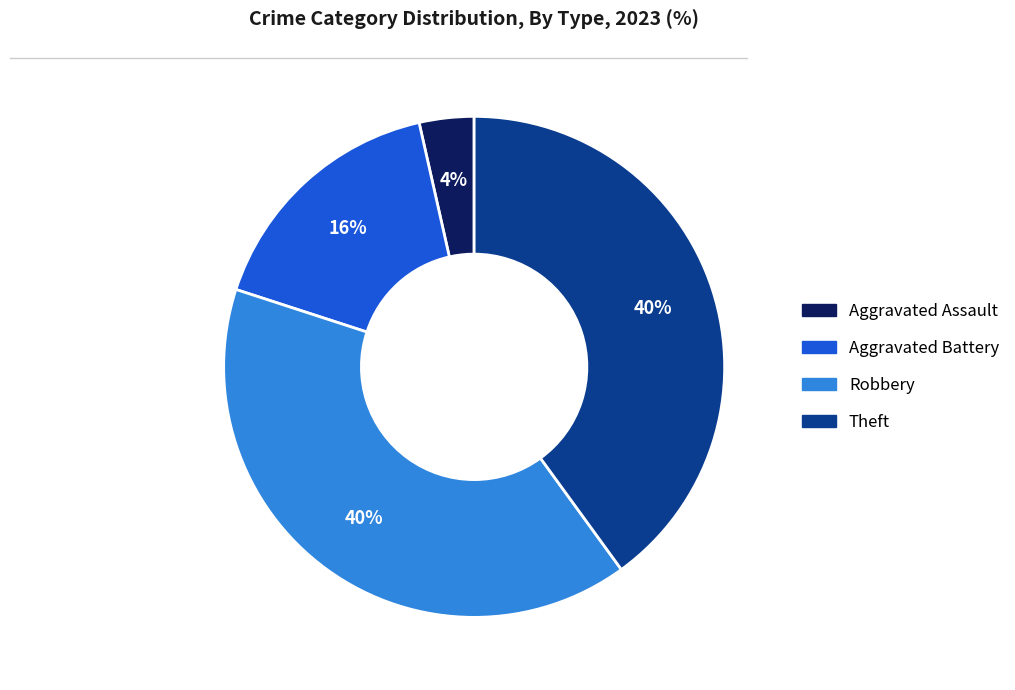

To the nearest percent, what is the average slice percentage?

25%